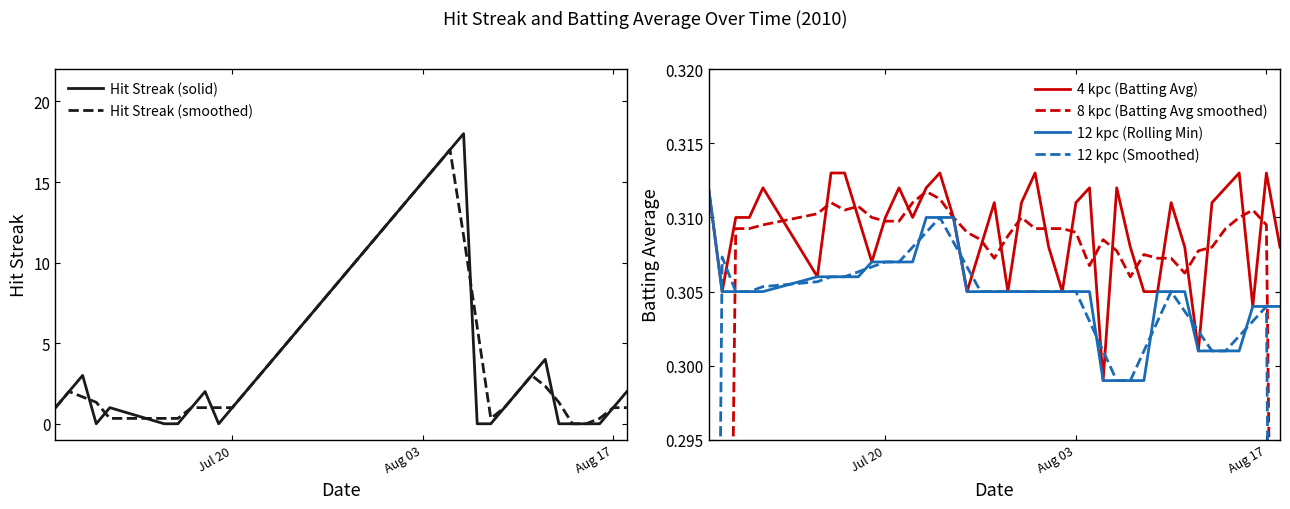

What is the highest value of the Hit Streak (solid) series?

18.0